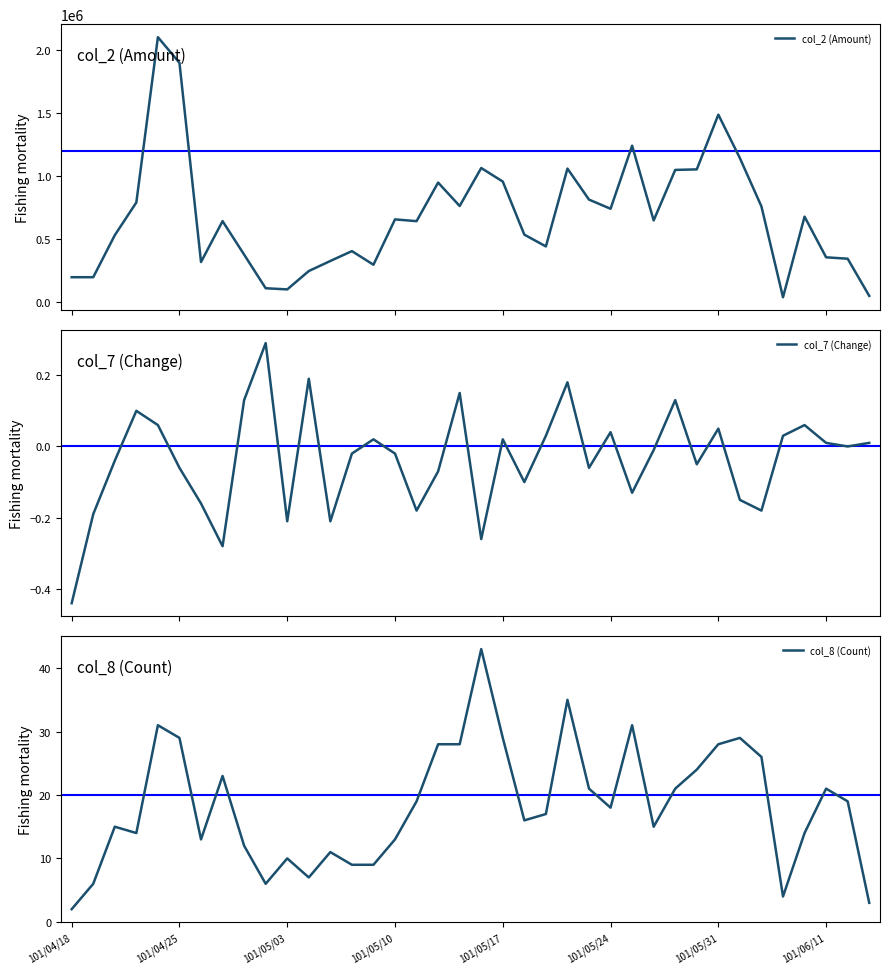

True or false: col_8 (Count) and col_7 (Change) cross at least once.

False